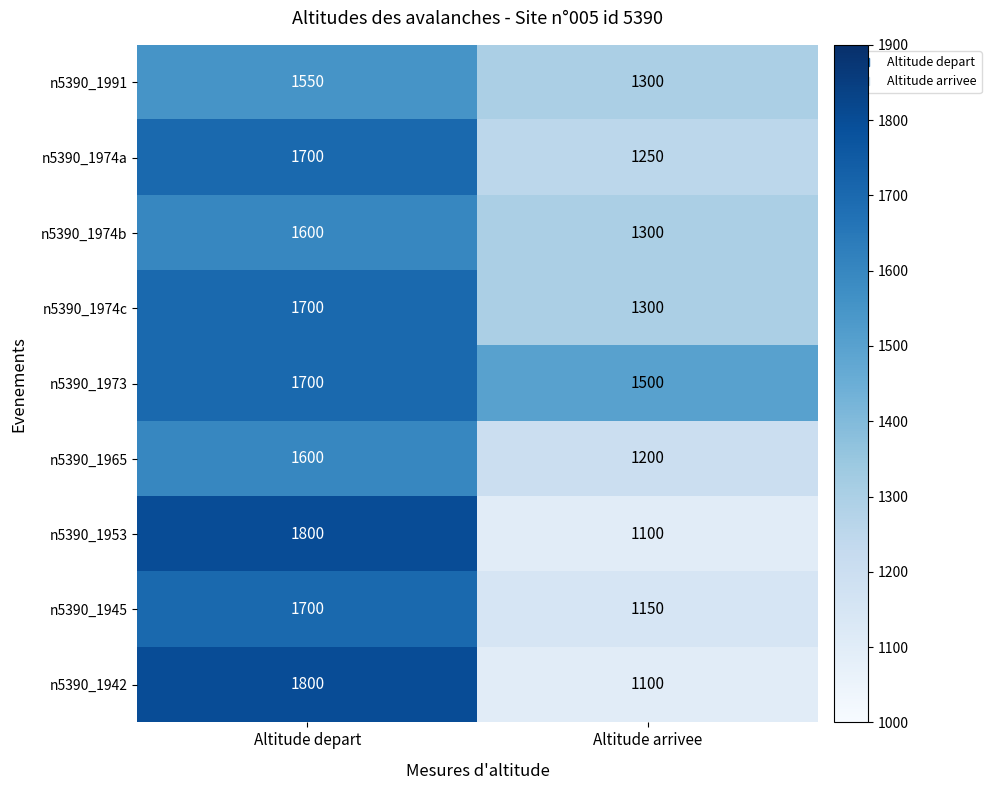

Reading left to right, list all the values displayed in this chart.

n5390_1991: Altitude depart=1550	Altitude arrivee=1300
n5390_1974a: Altitude depart=1700	Altitude arrivee=1250
n5390_1974b: Altitude depart=1600	Altitude arrivee=1300
n5390_1974c: Altitude depart=1700	Altitude arrivee=1300
n5390_1973: Altitude depart=1700	Altitude arrivee=1500
n5390_1965: Altitude depart=1600	Altitude arrivee=1200
n5390_1953: Altitude depart=1800	Altitude arrivee=1100
n5390_1945: Altitude depart=1700	Altitude arrivee=1150
n5390_1942: Altitude depart=1800	Altitude arrivee=1100